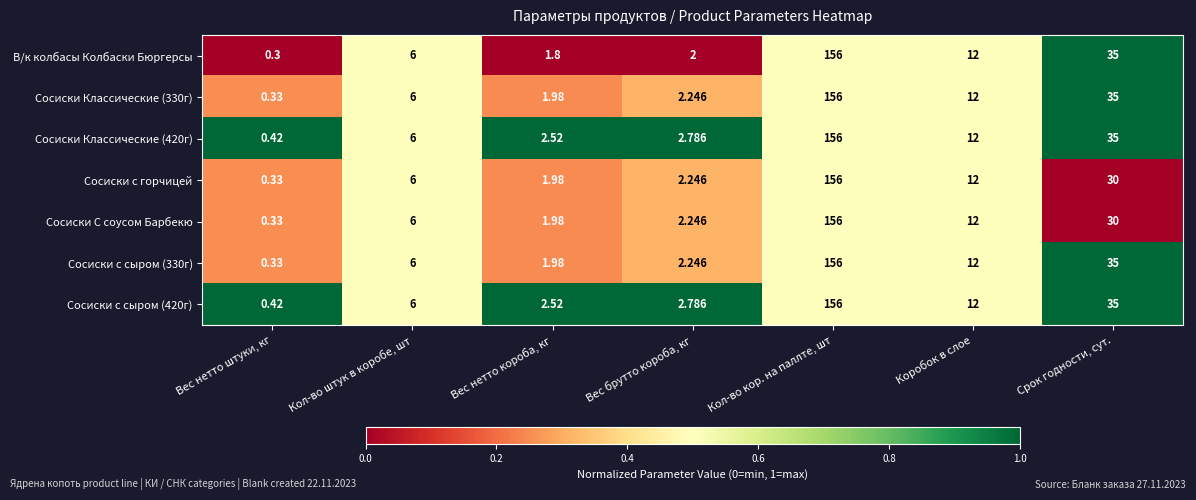

List the labels in order of Сосиски с сыром (330г) value, largest first.

Кол-во кор. на паллте, шт, Срок годности, сут., Коробок в слое, Кол-во штук в коробе, шт, Вес брутто короба, кг, Вес нетто короба, кг, Вес нетто штуки, кг